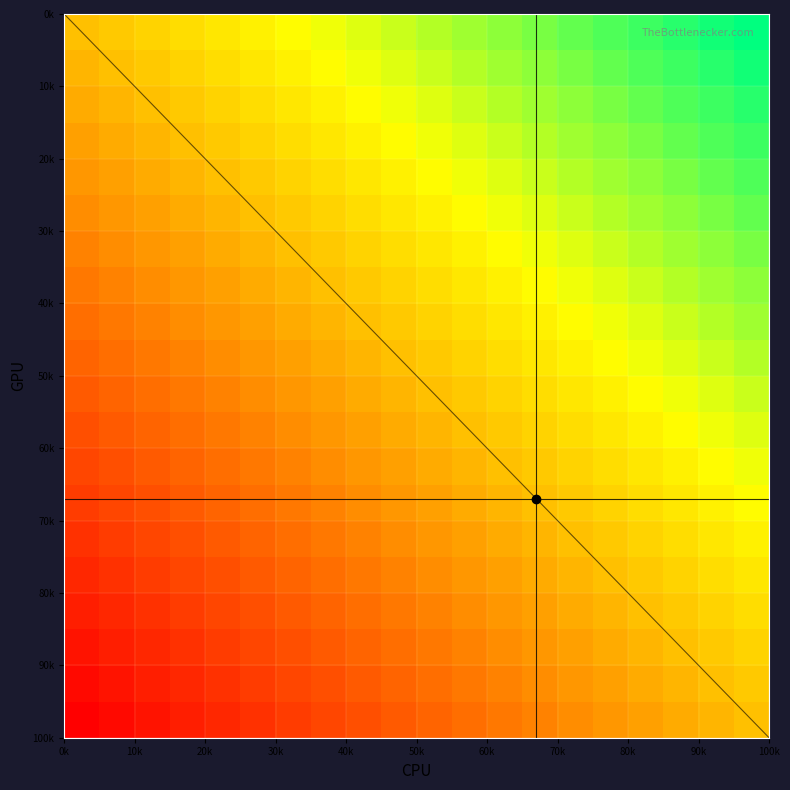

What is the difference between the maximum and minimum values in the 0 series?

0.5